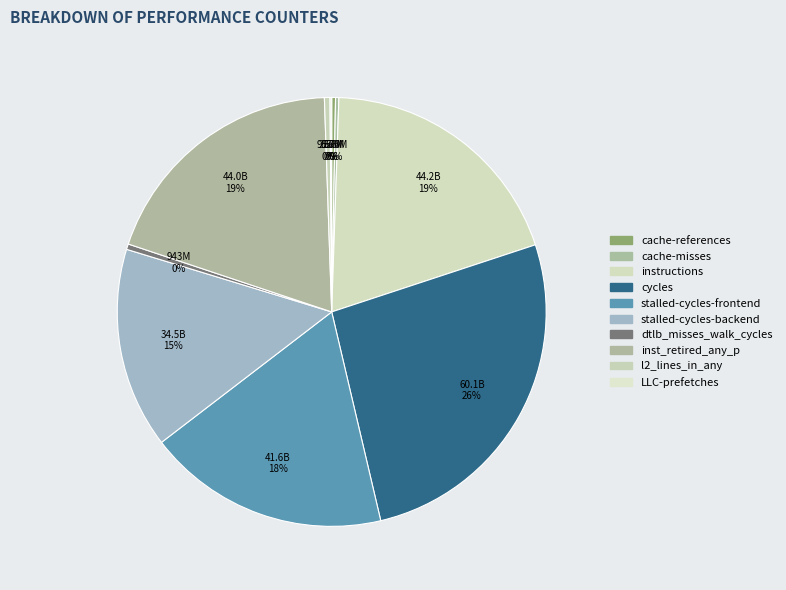

Is the sum of LLC-prefetches and cycles greater than half?

No